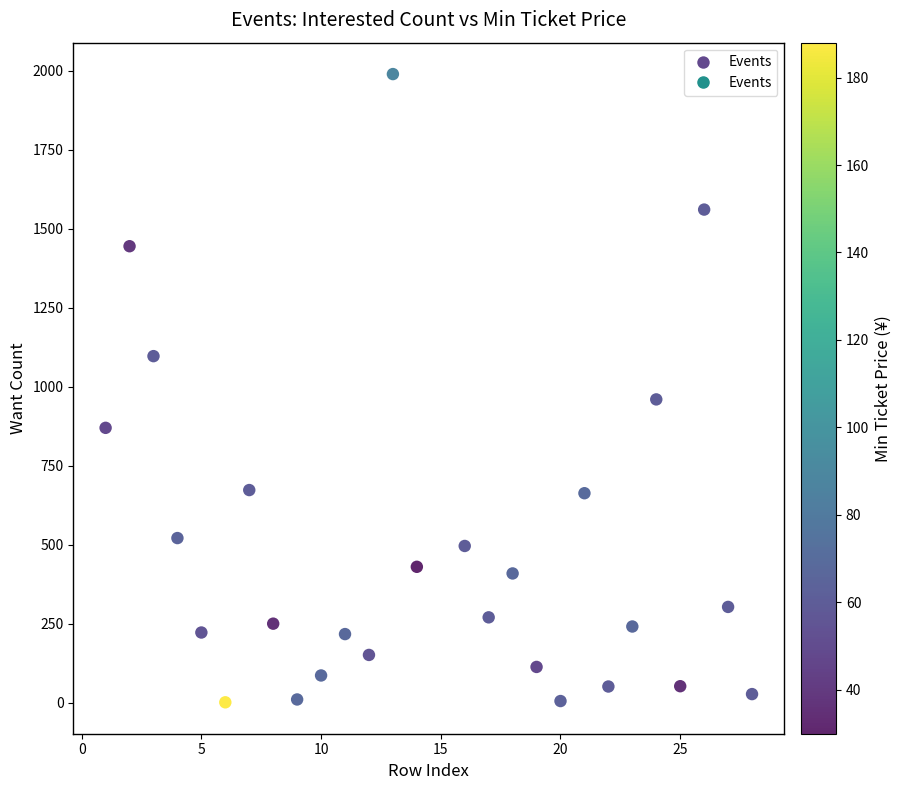

What is the range of X values (max minus min)?

27